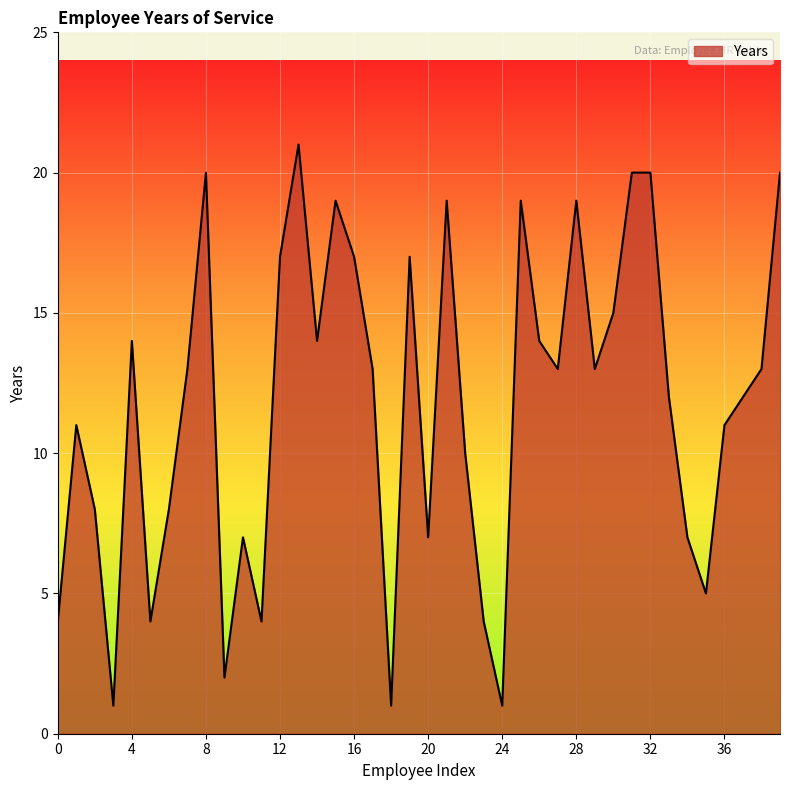

How many interior local valleys (lower than both neighbors) does the data have?

11